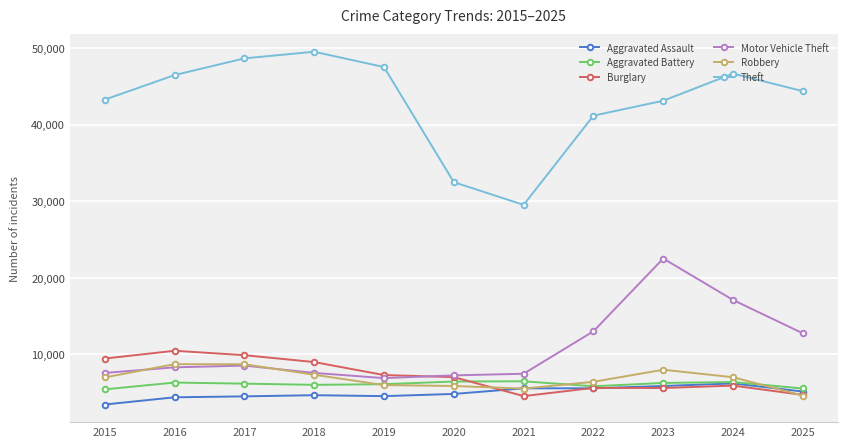

In Motor Vehicle Theft, how many points are higher than both neighbors (excluding endpoints)?

2